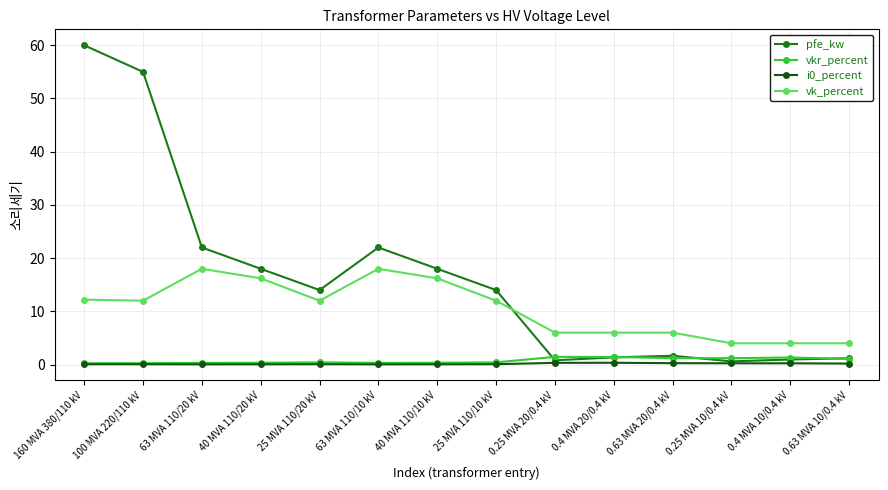

The i0_percent series shows 0.1 at 25 MVA 110/20 kV. True or false?

True